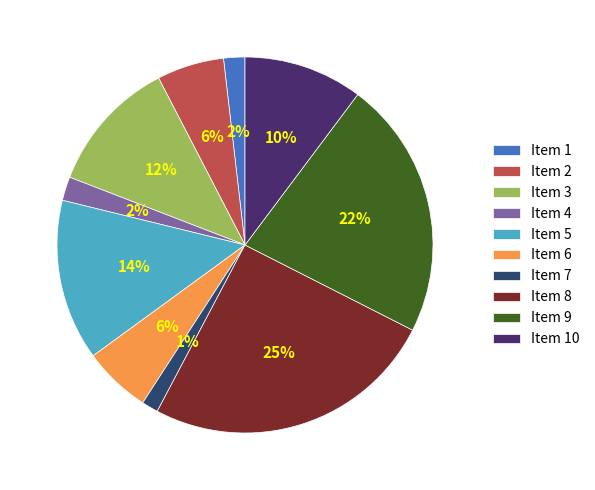

Between Item 3 and Item 9, which is larger?

Item 9